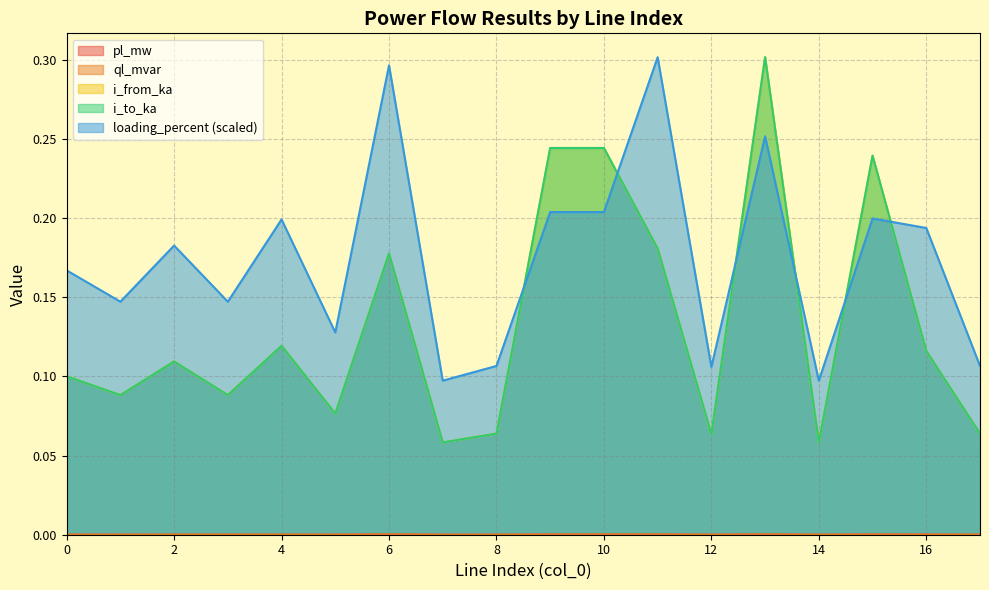

How many intersections are there between loading_percent and i_from_ka?

6